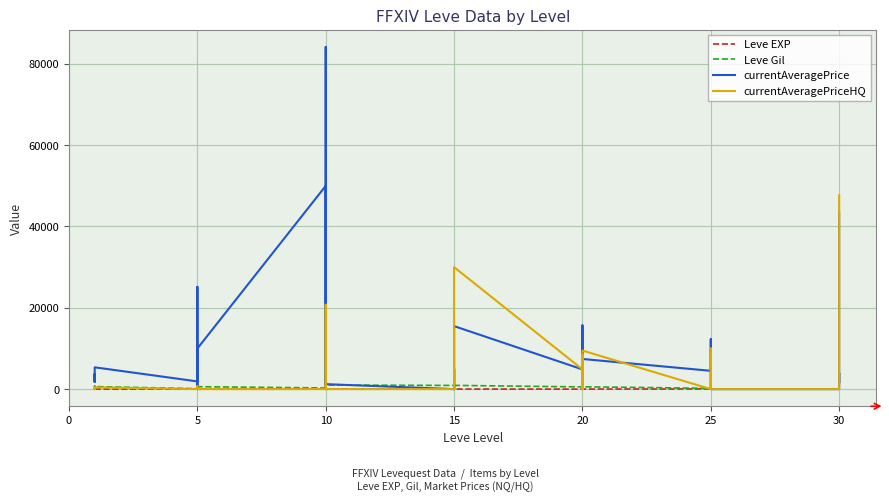

How many positive values does the currentAveragePriceHQ series have?

16